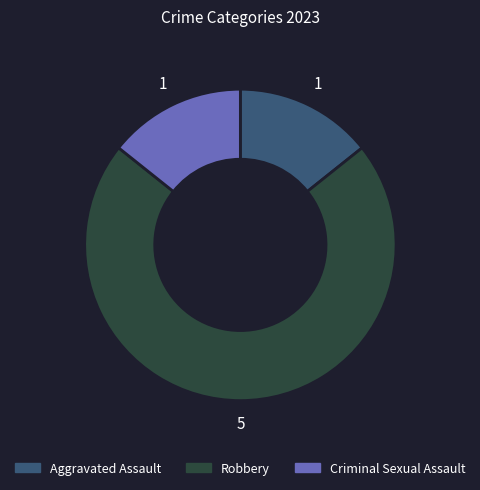

Is there any slice that represents more than half of the pie?

Yes